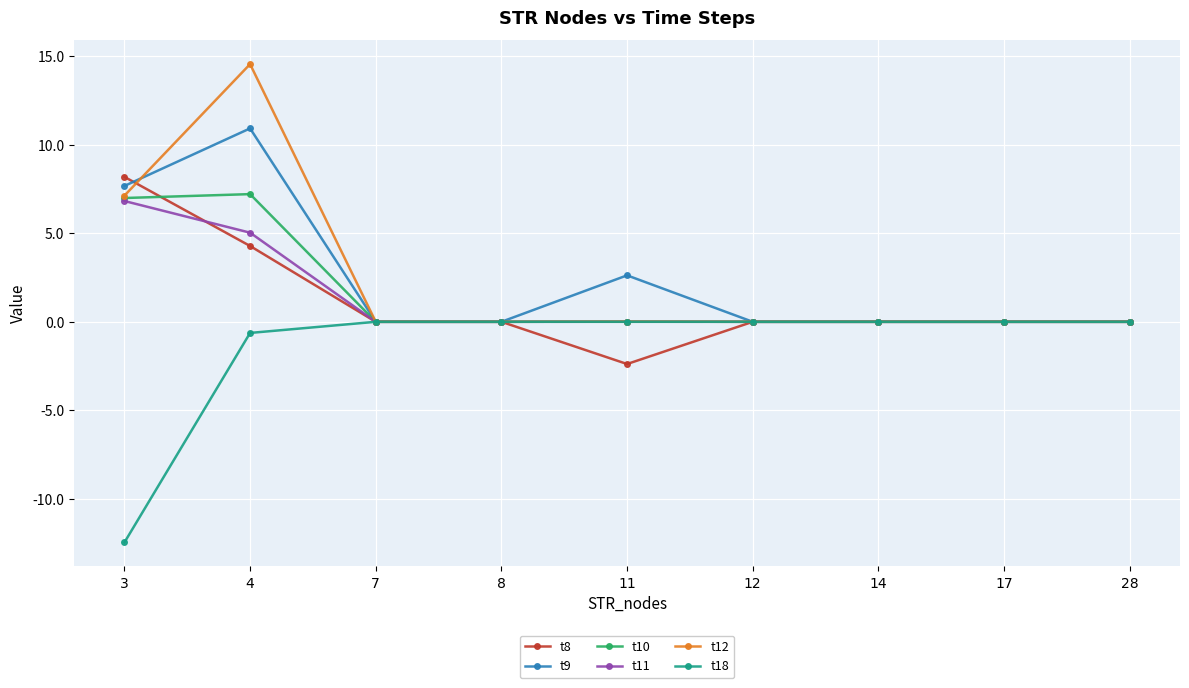

At which label is t9 closest to 5?

11